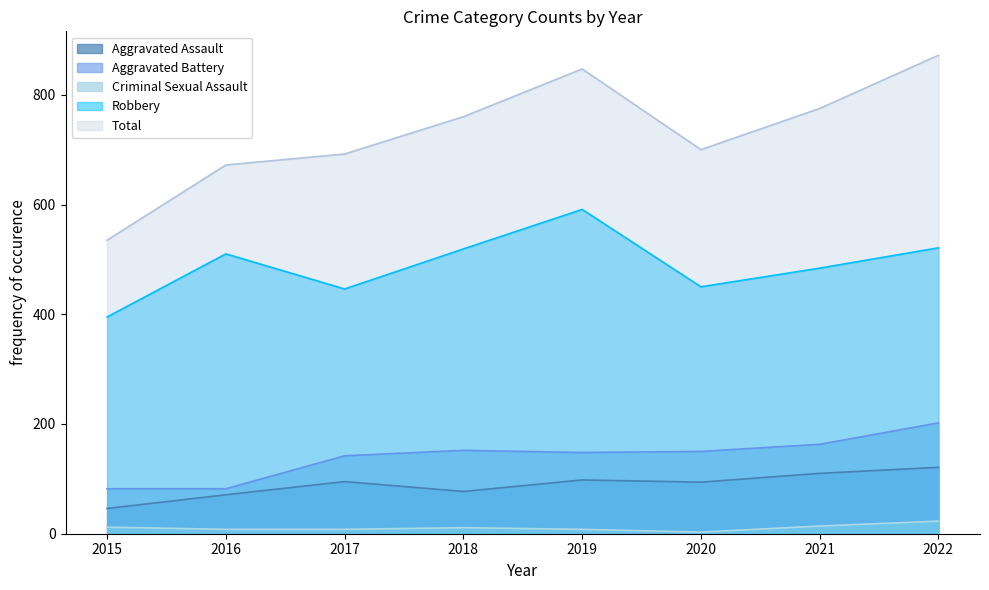

Is it true that Aggravated Assault equals 106 at 2016?

False